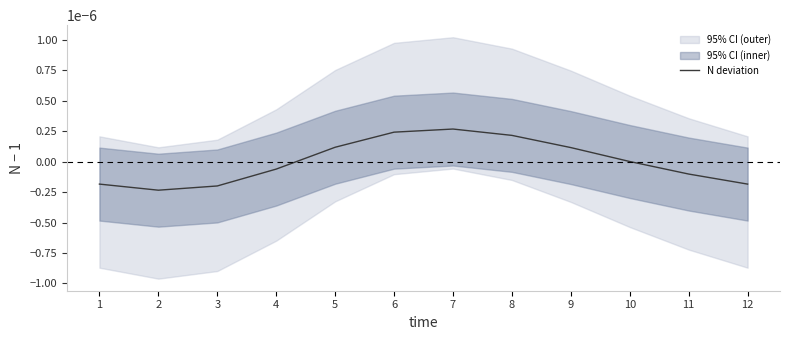

How many data points are less than 0?

6